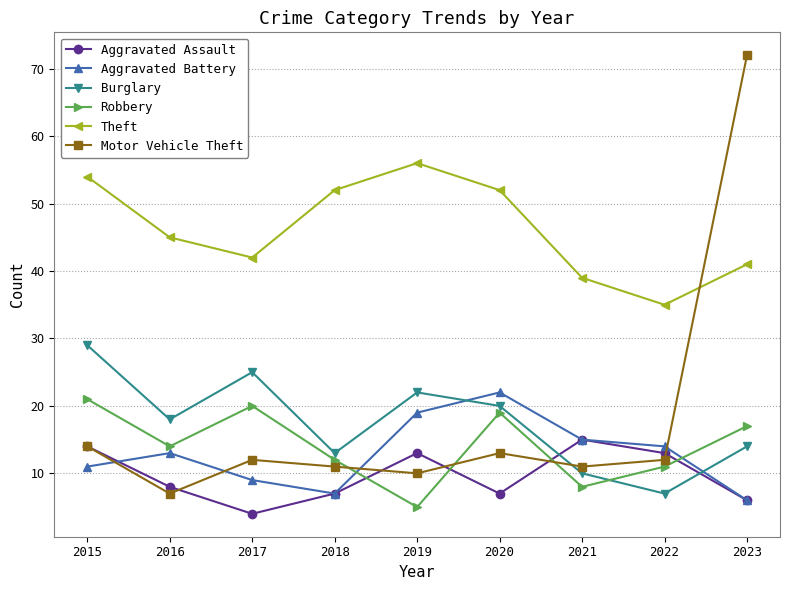

What is the sum of all Robbery values?

127